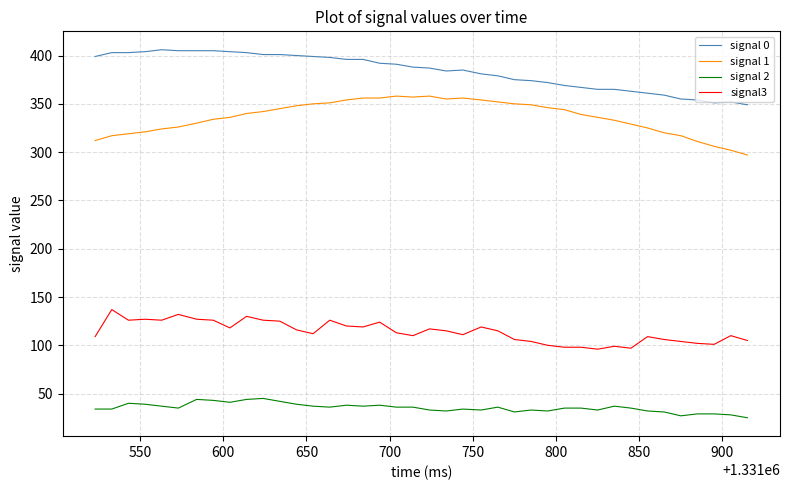

List the series in order of their peak value, highest first.

signal 0, signal 1, signal3, signal 2